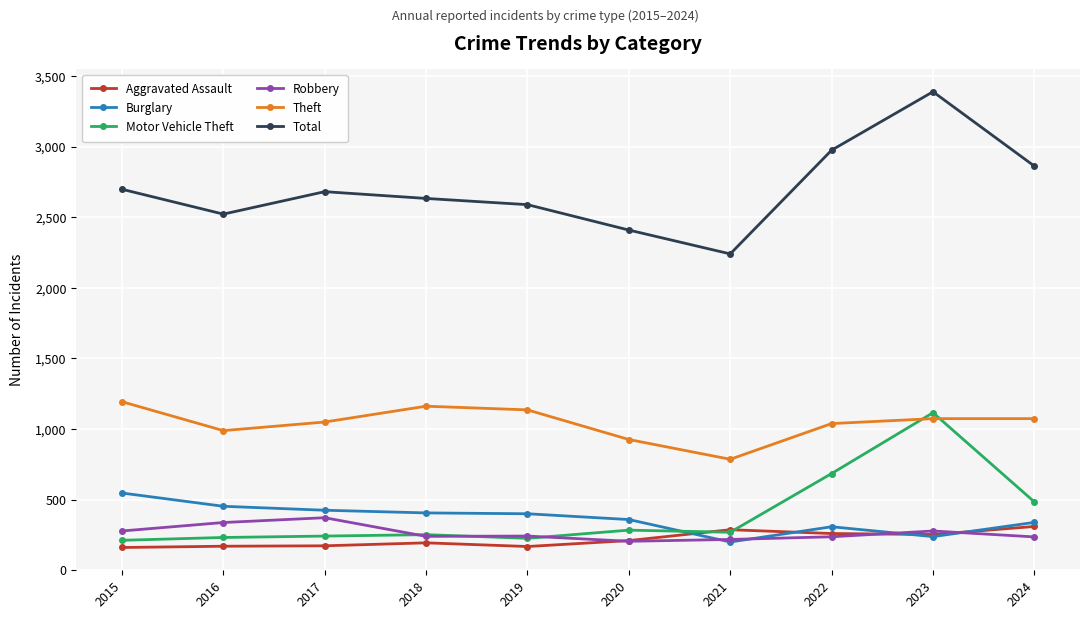

Which series has the largest range (max minus min)?

Total